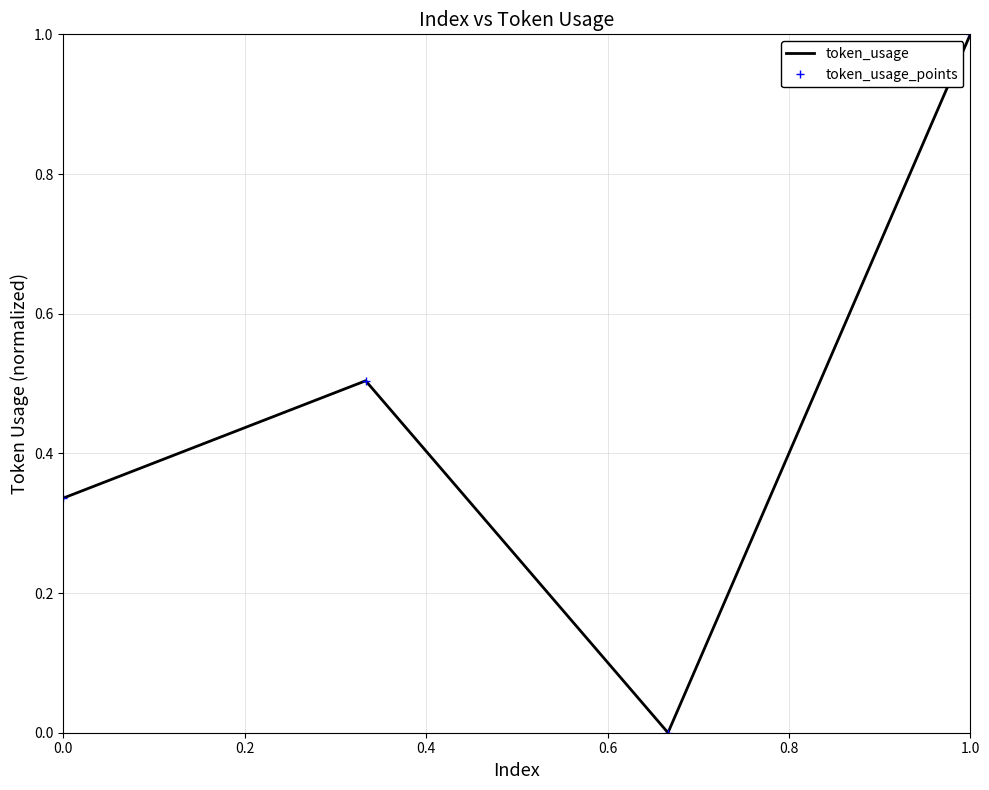

What is the difference between the second highest and second lowest values in the token_usage series?

0.2